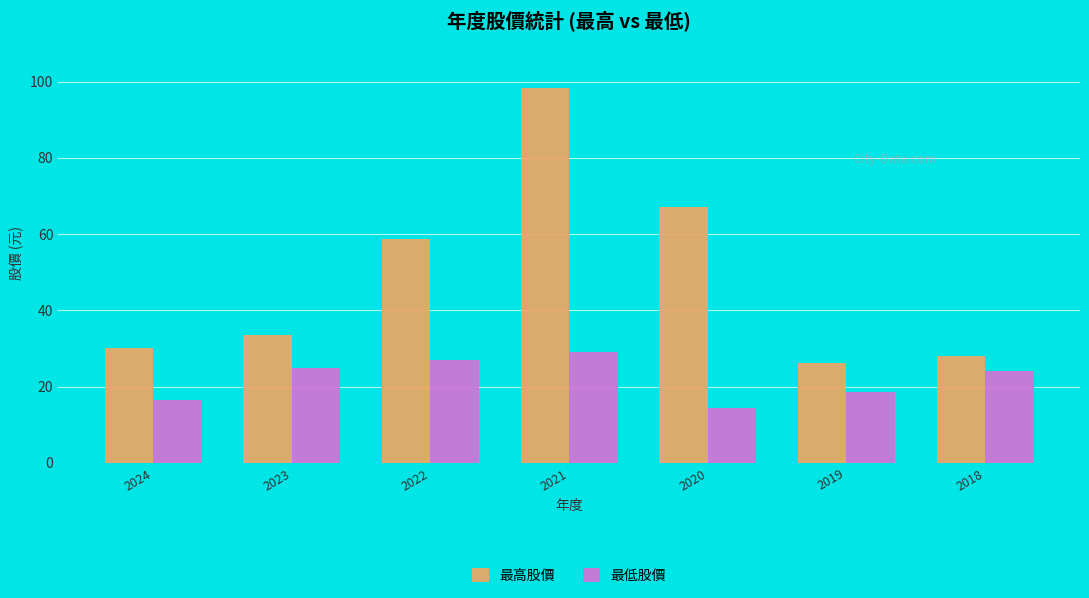

What is the value of the 最高股價 bar at the 7th from the left?

28.0